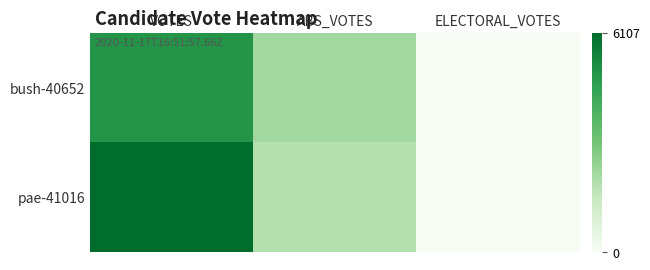

Which series has the largest range (max minus min)?

pae-41016